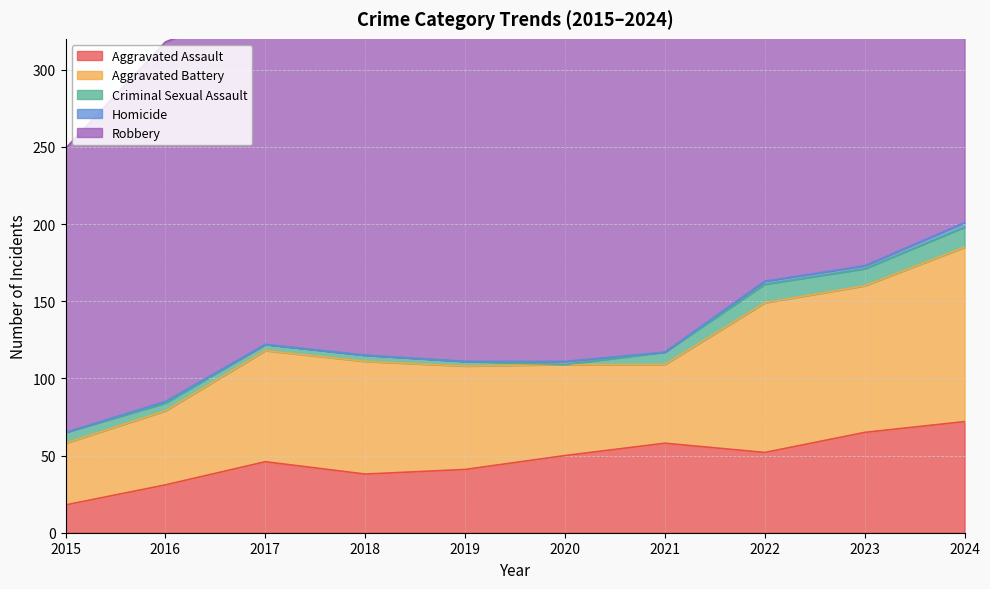

In Aggravated Assault, how many points are higher than both neighbors (excluding endpoints)?

2